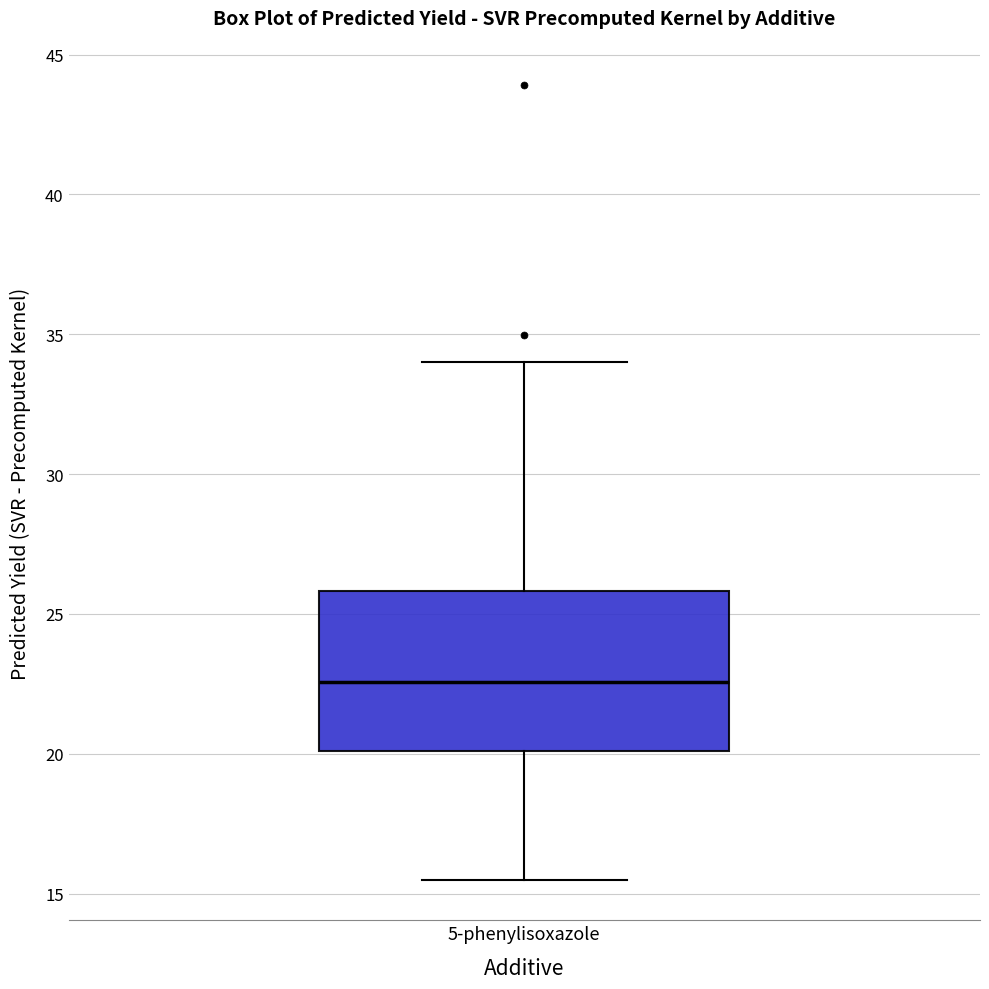

Transcribe this box plot: give where the median line is, the range the box spans, and where the two whiskers end, as read against the y-axis. The values are not printed on the chart, so give them approximately, as read against the axis.

median 22.5, box 20.0 to 26.0, whiskers 15.5 to 34.0